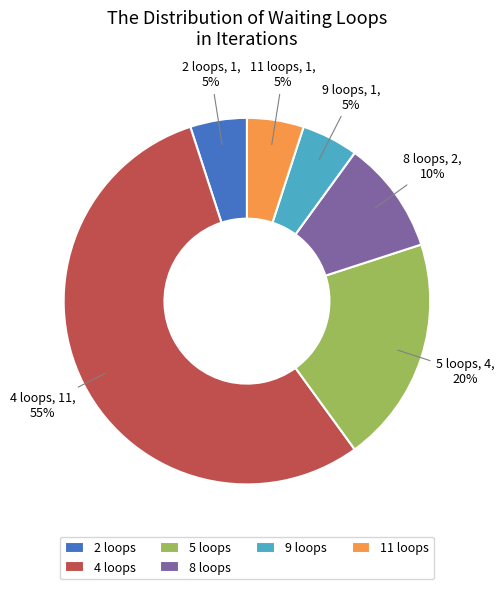

Count the number of slices in the pie.

6